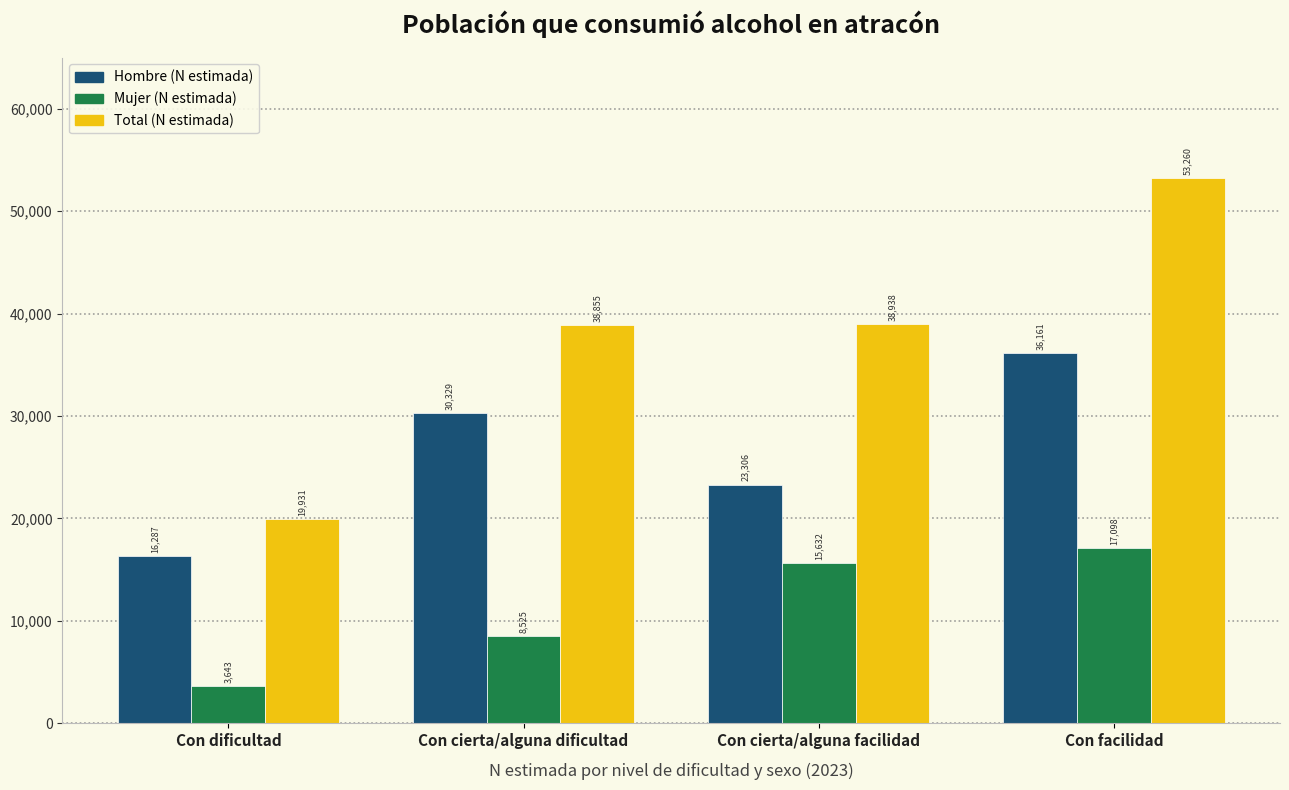

Reading left to right, what are all the values shown in this chart?

Hombre (N estimada): 16287	30329	23306	36161
Mujer (N estimada): 3643	8525	15632	17098
Total (N estimada): 19931	38855	38938	53260